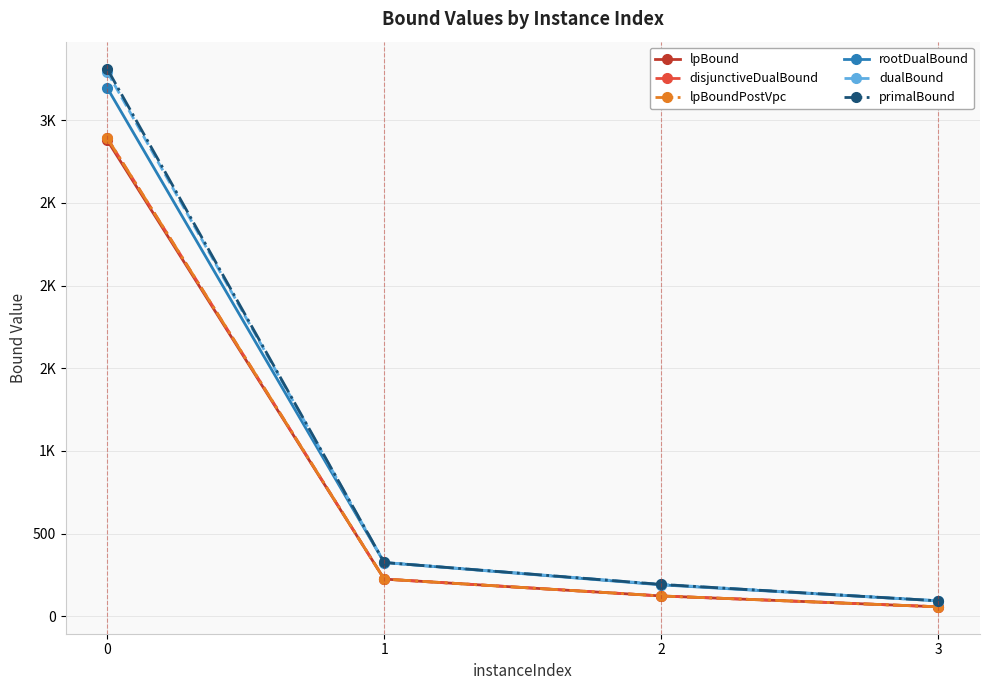

Is this an area chart (filled region under the line)?

No